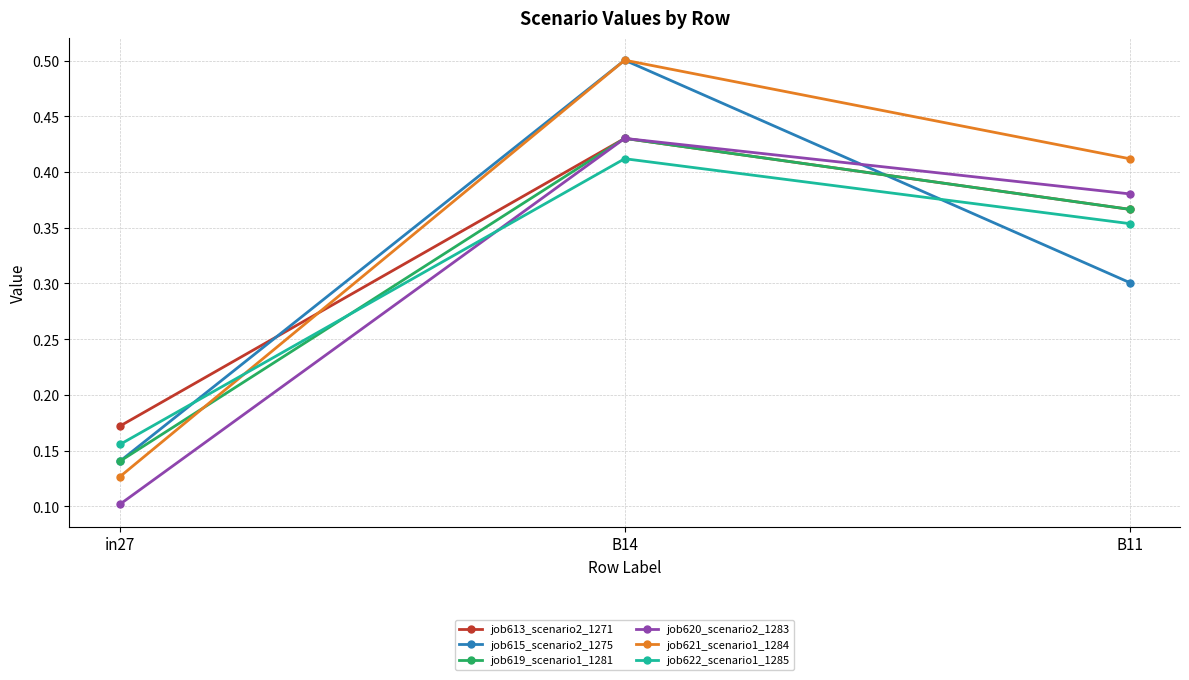

What position from the left is in27?

1